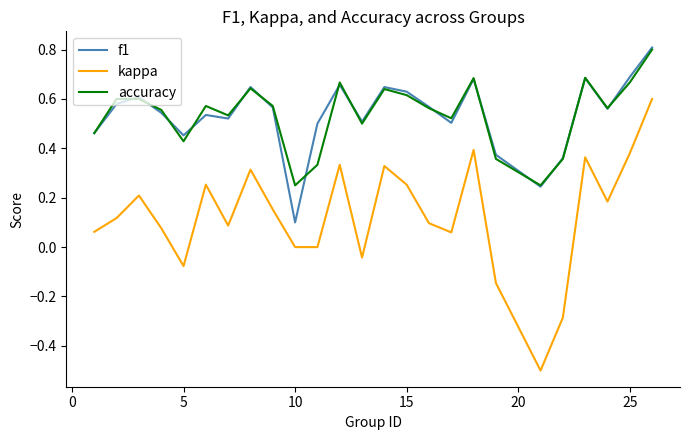

True or false: kappa and accuracy cross at least once.

False